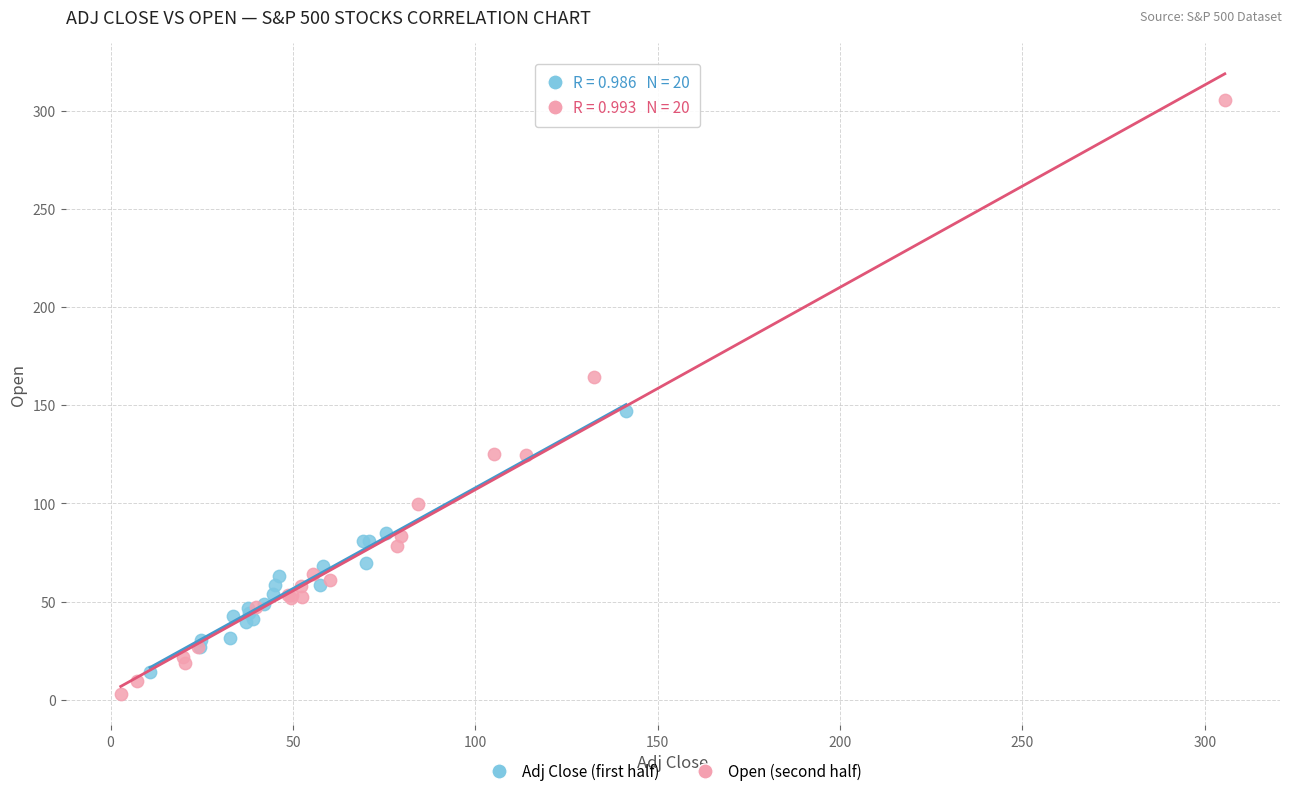

What are all the series names shown in the legend?

Adj Close (first half), Open (second half)